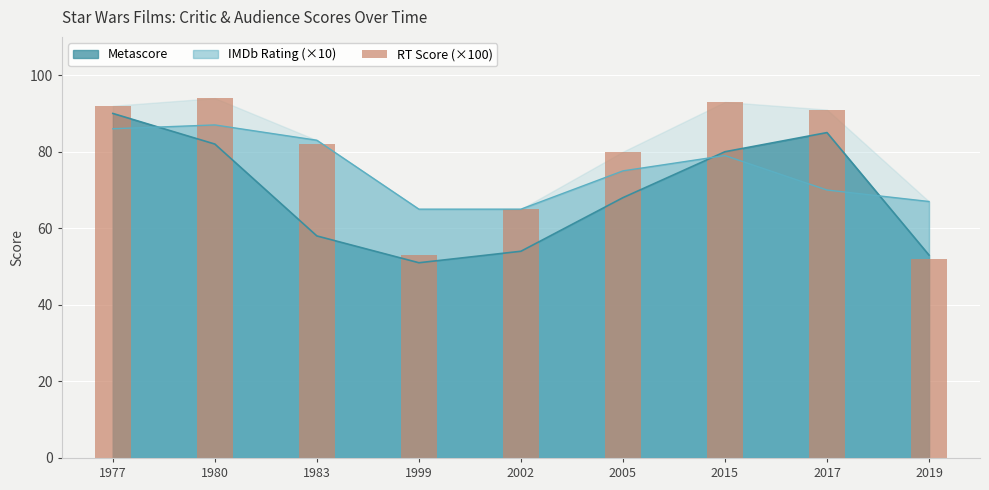

List the labels in order of value, smallest first.

2019, 1999, 2002, 2005, 1983, 2017, 1977, 2015, 1980